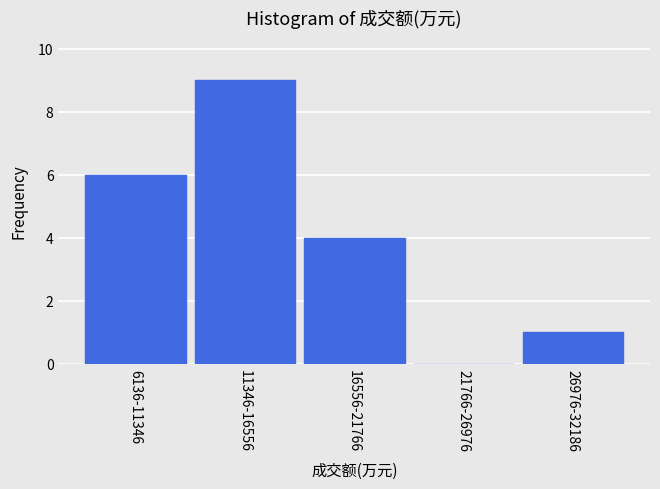

Reading right to left, list all the values displayed in this chart.

26976-32186=1	21766-26976=0	16556-21766=4	11346-16556=9	6136-11346=6